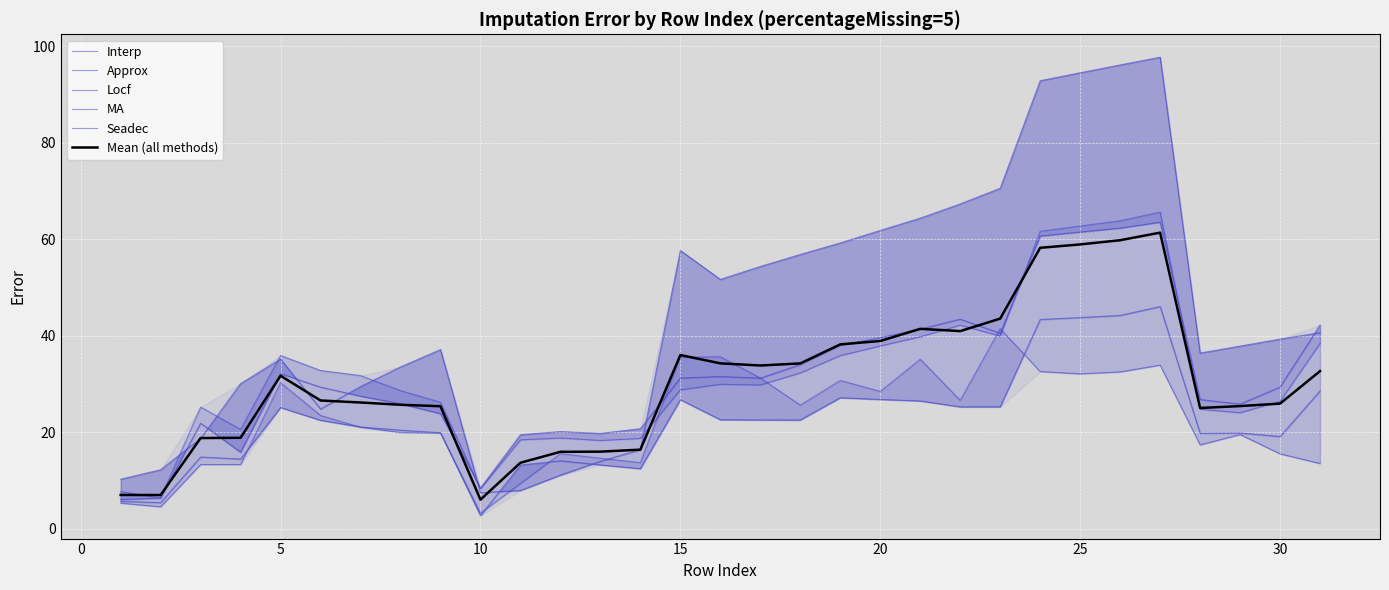

True or false: Mean (all methods) has a value of 25.9 at 30.

True